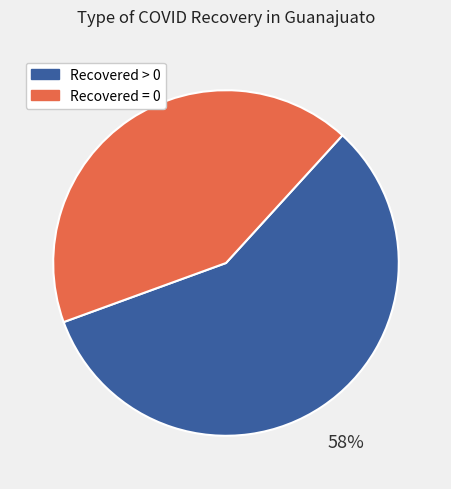

To the nearest percent, what is the average slice percentage?

50%